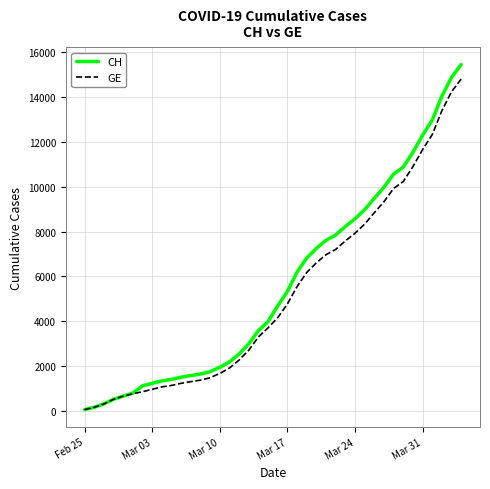

Which series has the largest range (max minus min)?

CH